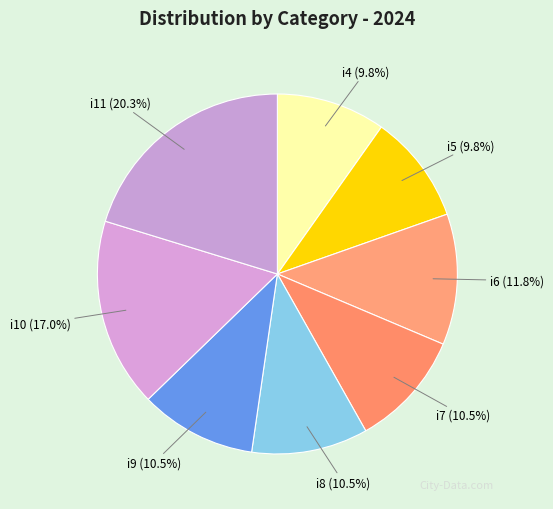

What percentage is the i11 slice, to the nearest percent?

20%